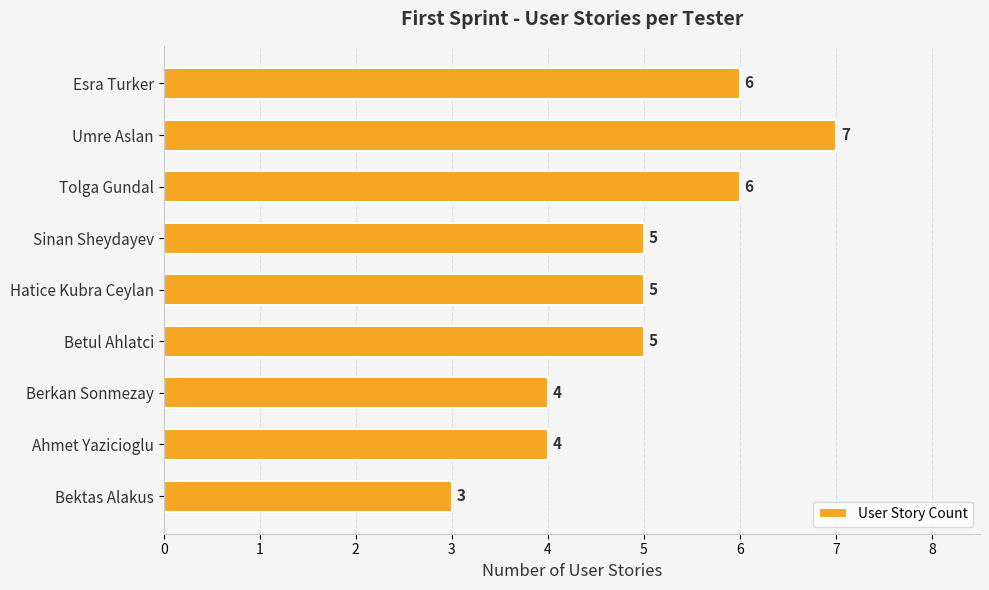

How many data points does each series have?

9